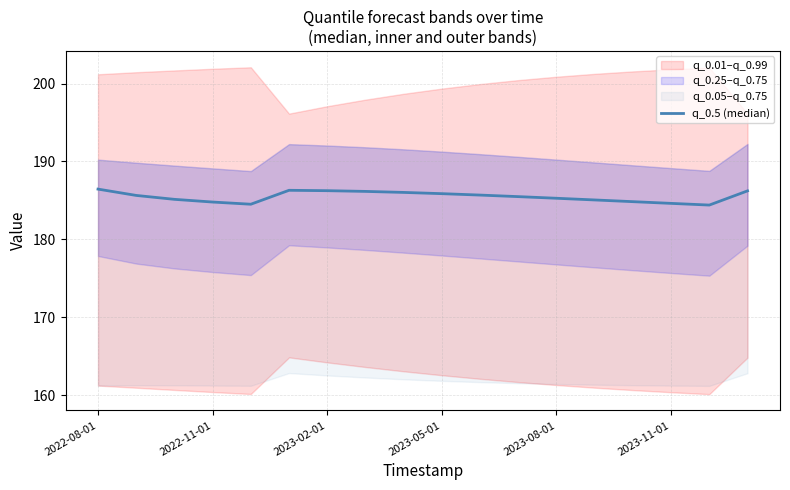

What is the change in value from 8 to 16?

-1.6